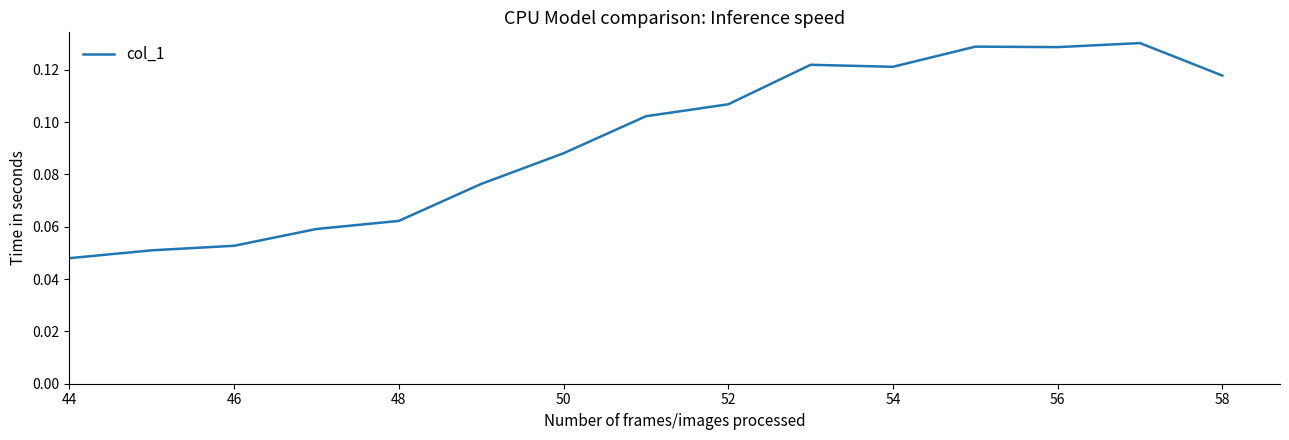

How many lines are shown in the chart?

1